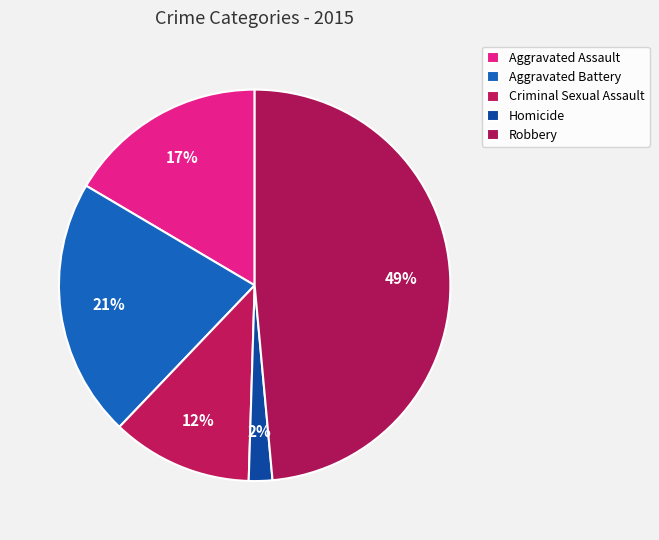

What percentage is the Criminal Sexual Assault slice, to the nearest percent?

12%